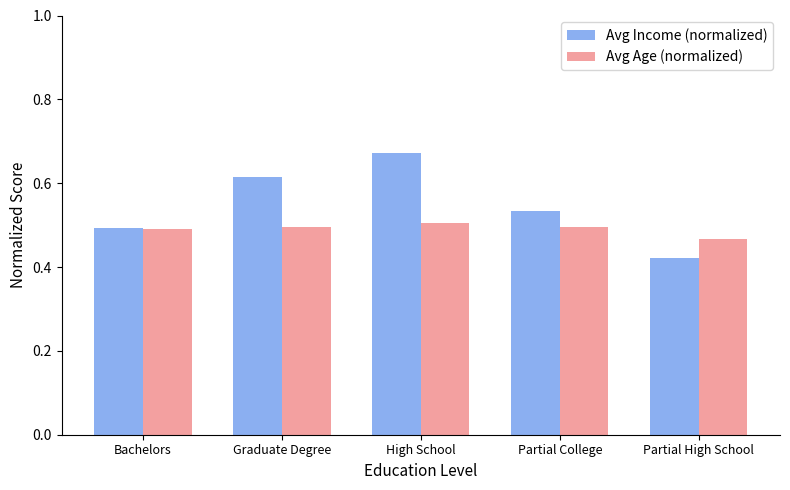

How many groups of bars are there?

5